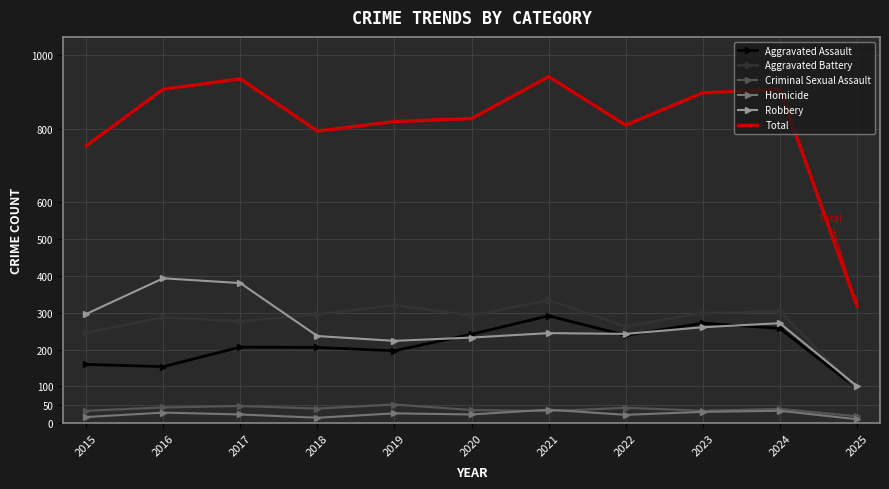

True or false: Criminal Sexual Assault and Robbery cross at least once.

False